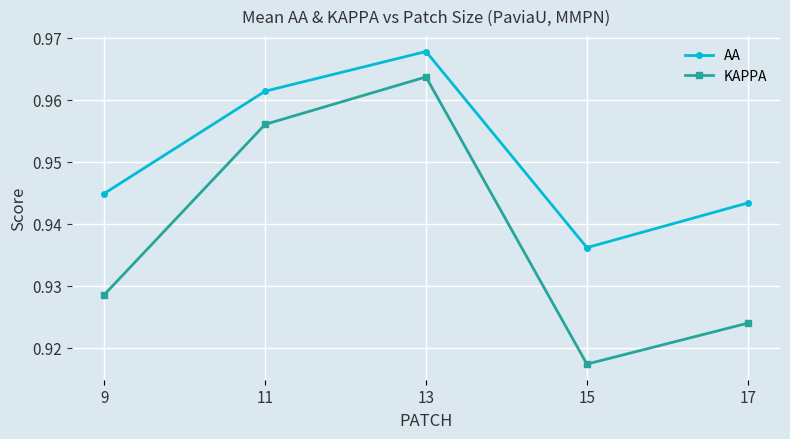

What is the sum of all KAPPA values?

4.7